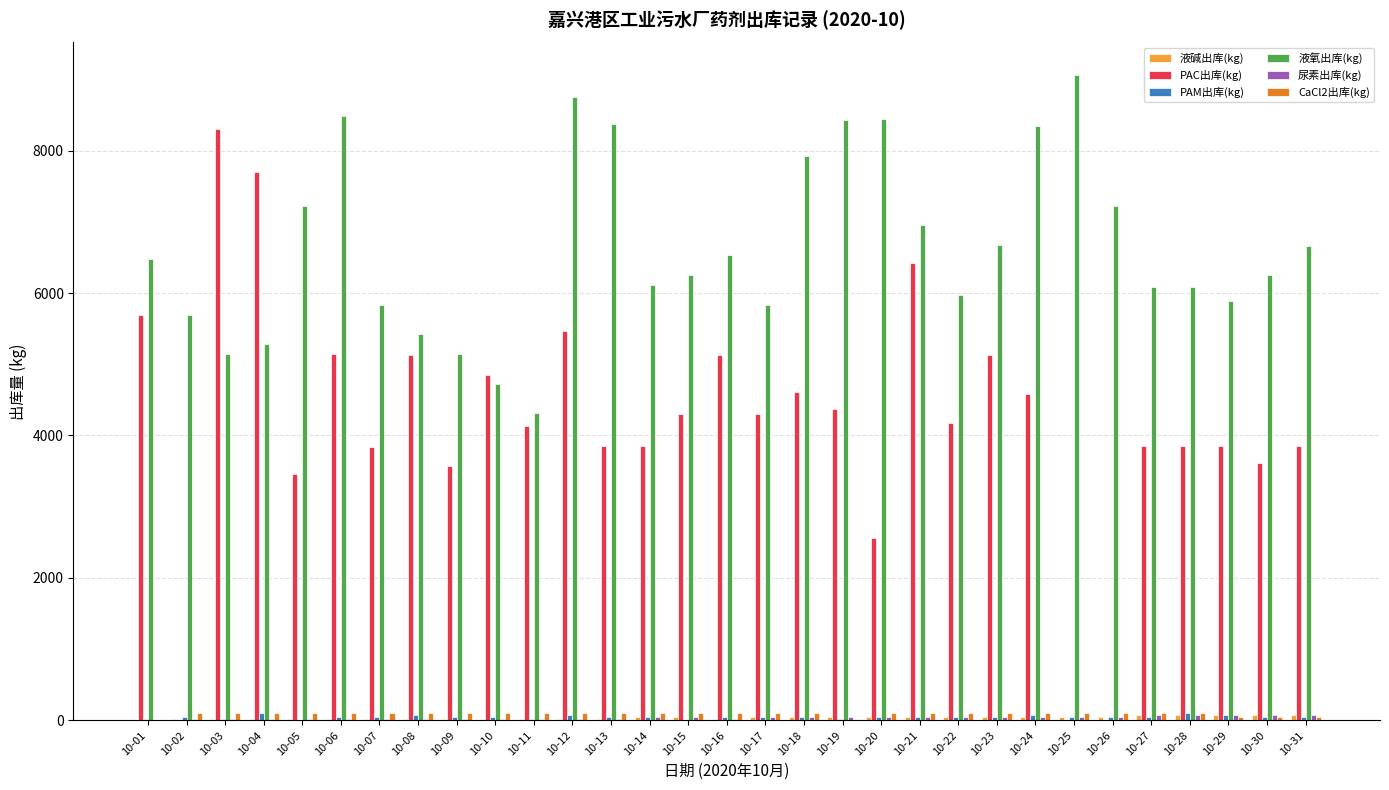

Between 10-04 and 10-23, which series saw the biggest shift?

PAC出库(kg)